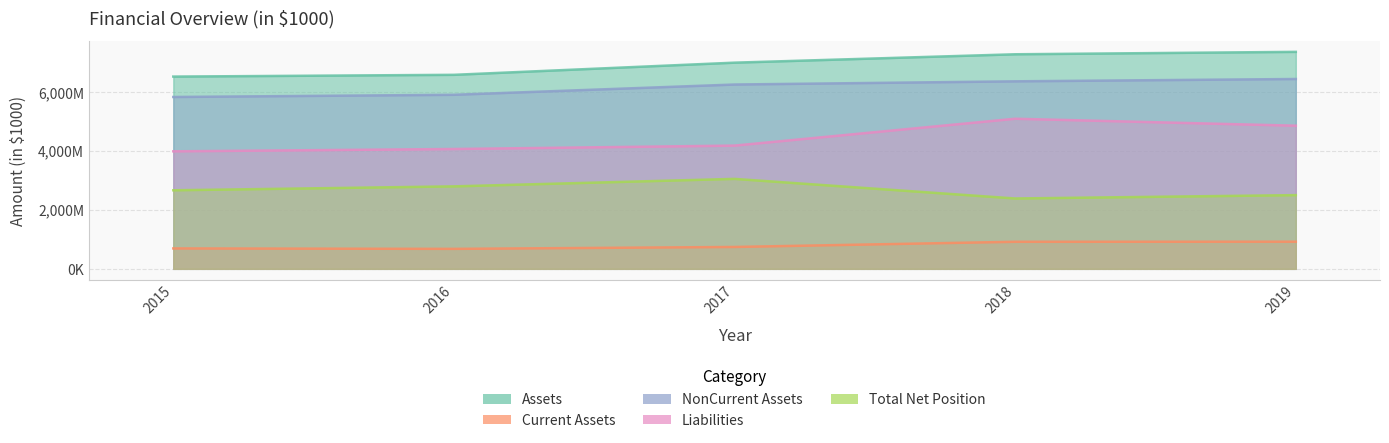

How many interior local peaks does the Liabilities series have?

1